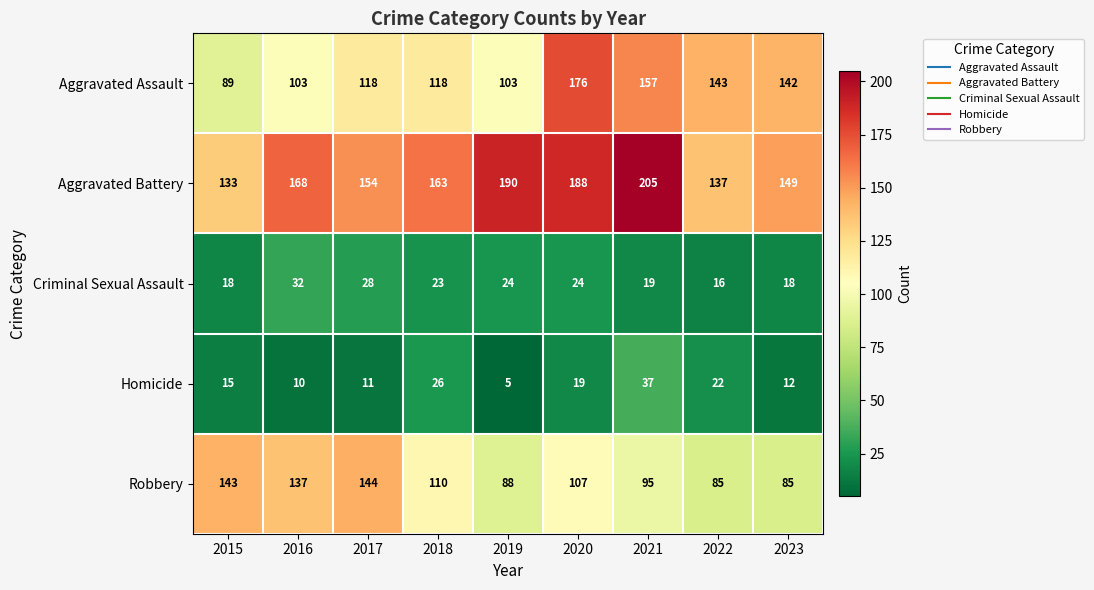

Where is Robbery nearest to the value 114?

2018